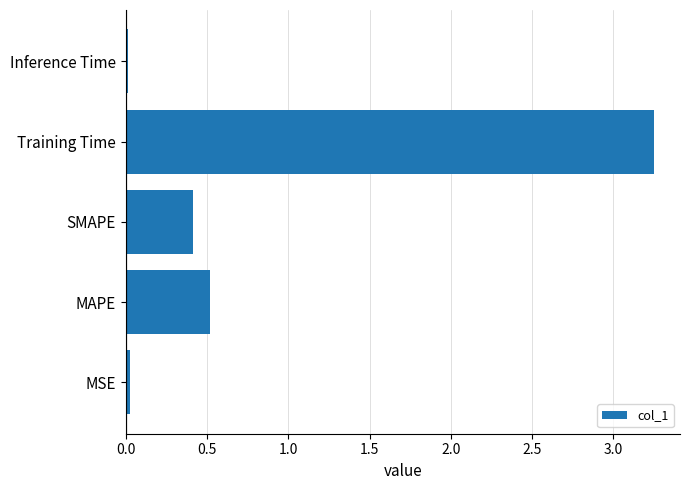

Is it true that the value at MAPE is 0.2?

False